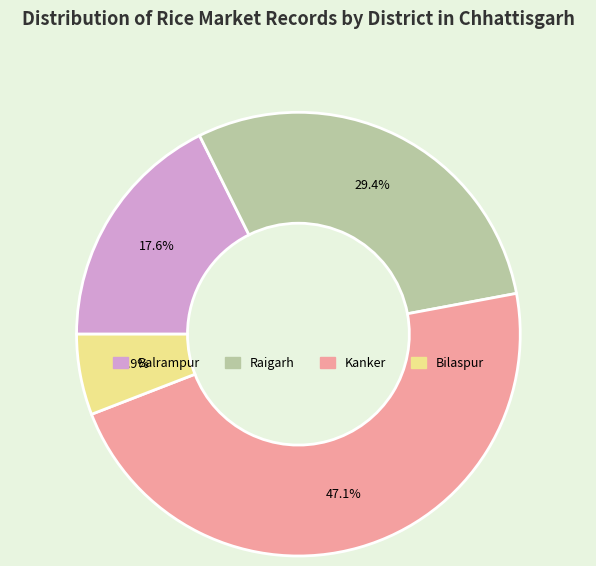

Does Bilaspur account for over 50% of the chart?

No